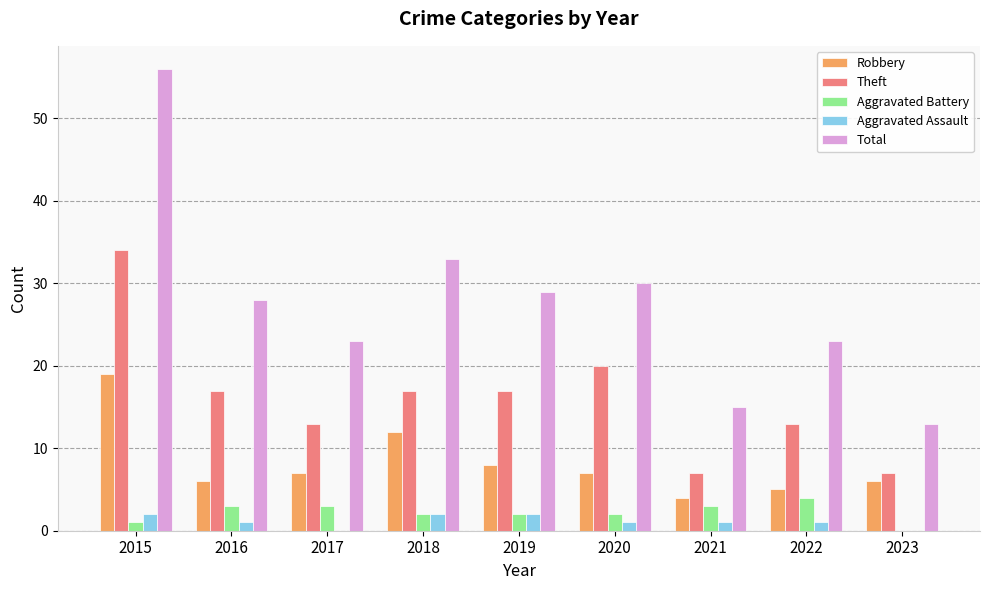

At which label does Total reach its peak?

2015